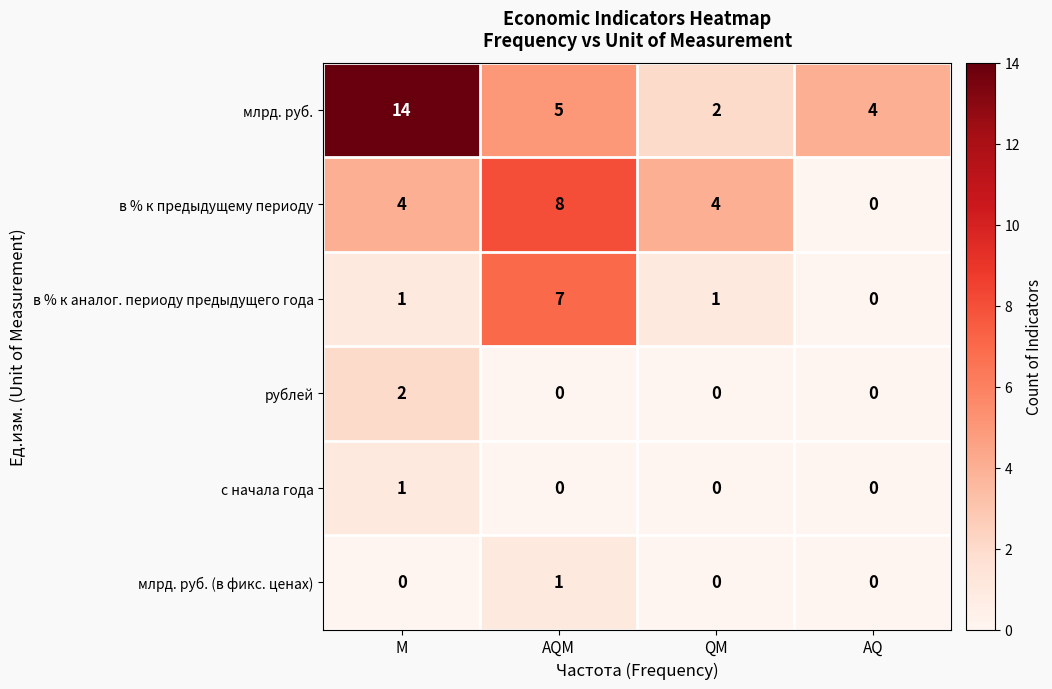

What is the difference between the в % к предыдущему периоду values at AQM and AQ?

8